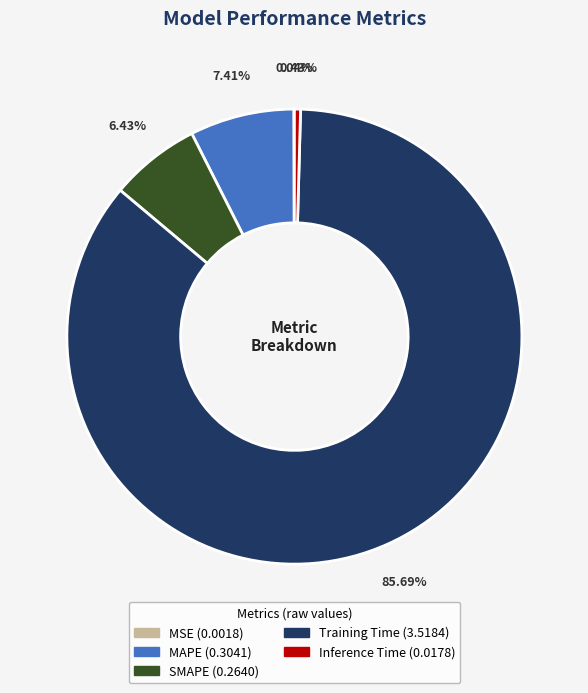

Which slice is the largest?

Training Time